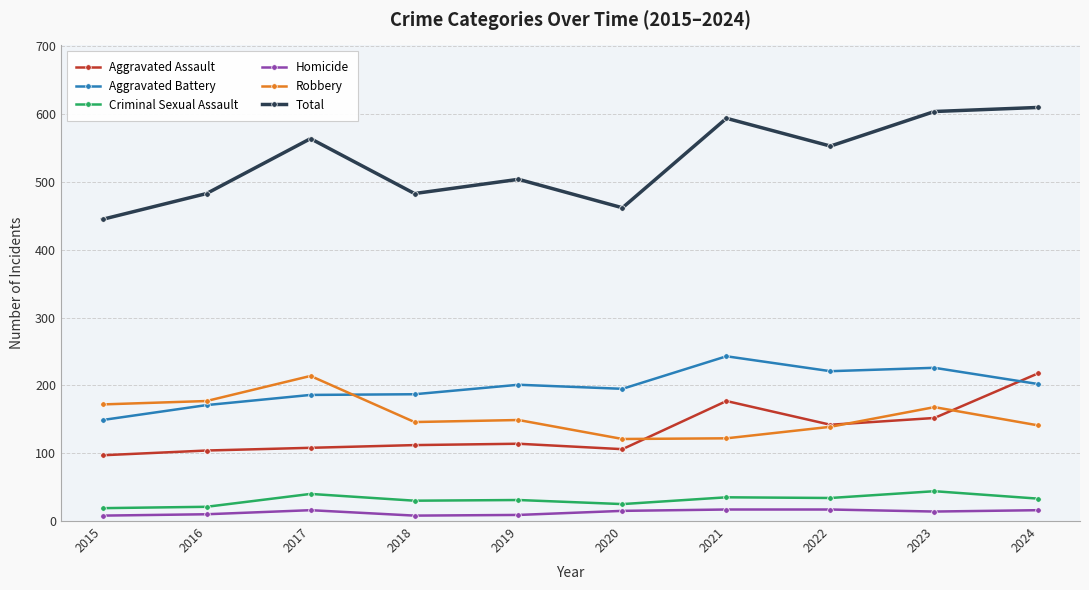

What is the value of the Total point at the 3rd from the left?

564